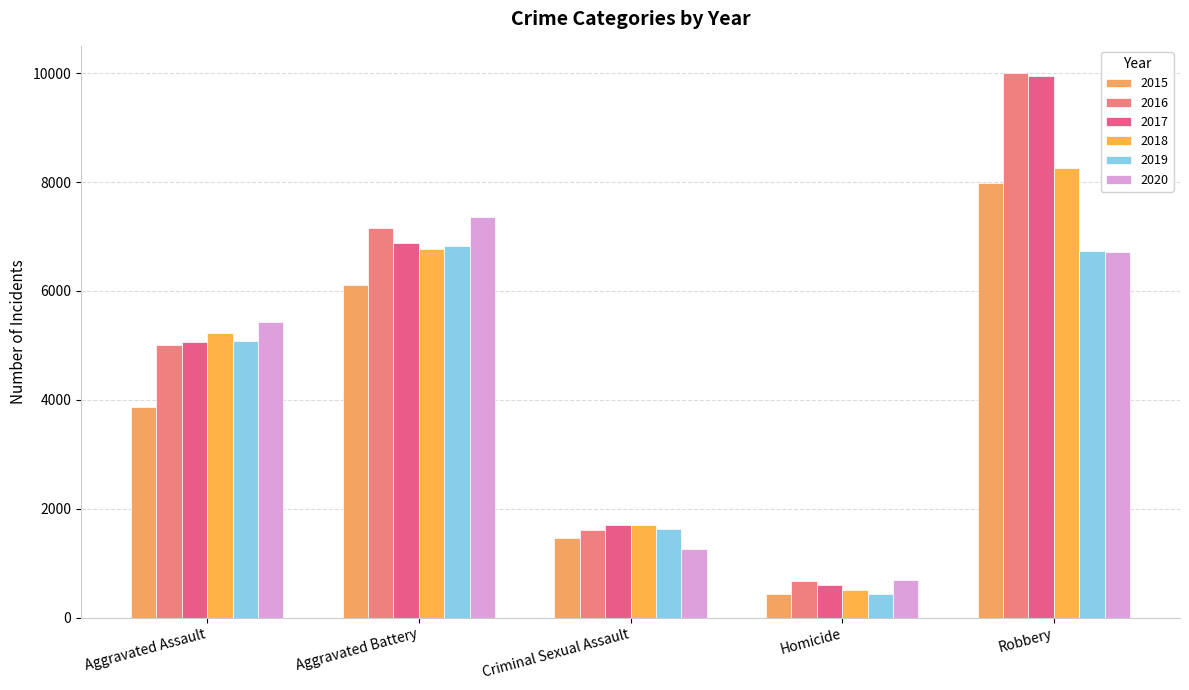

Rank the categories by 2016 value from lowest to highest.

Homicide, Criminal Sexual Assault, Aggravated Assault, Aggravated Battery, Robbery